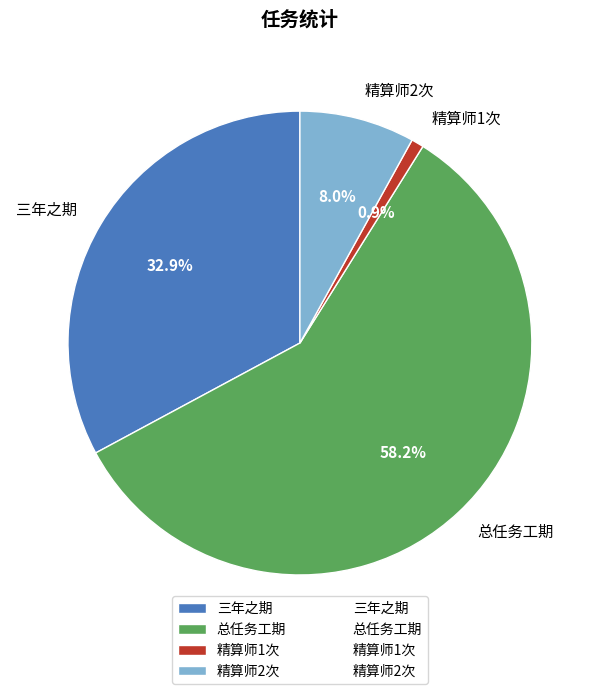

Does any single category account for the majority?

Yes